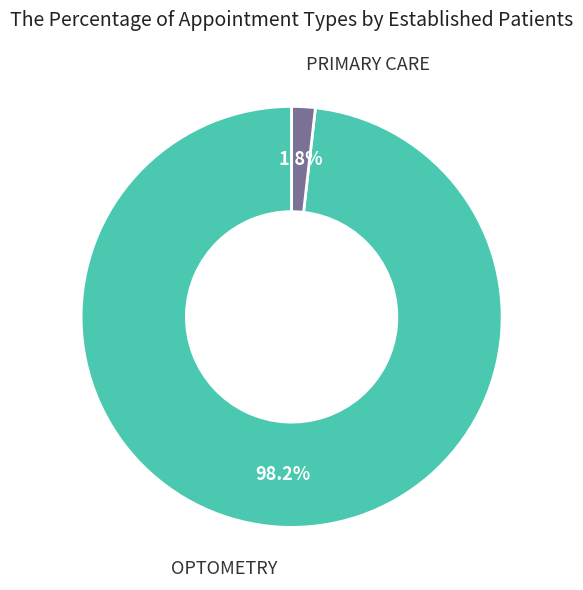

How much of the chart is everything except PRIMARY CARE?

98.2%